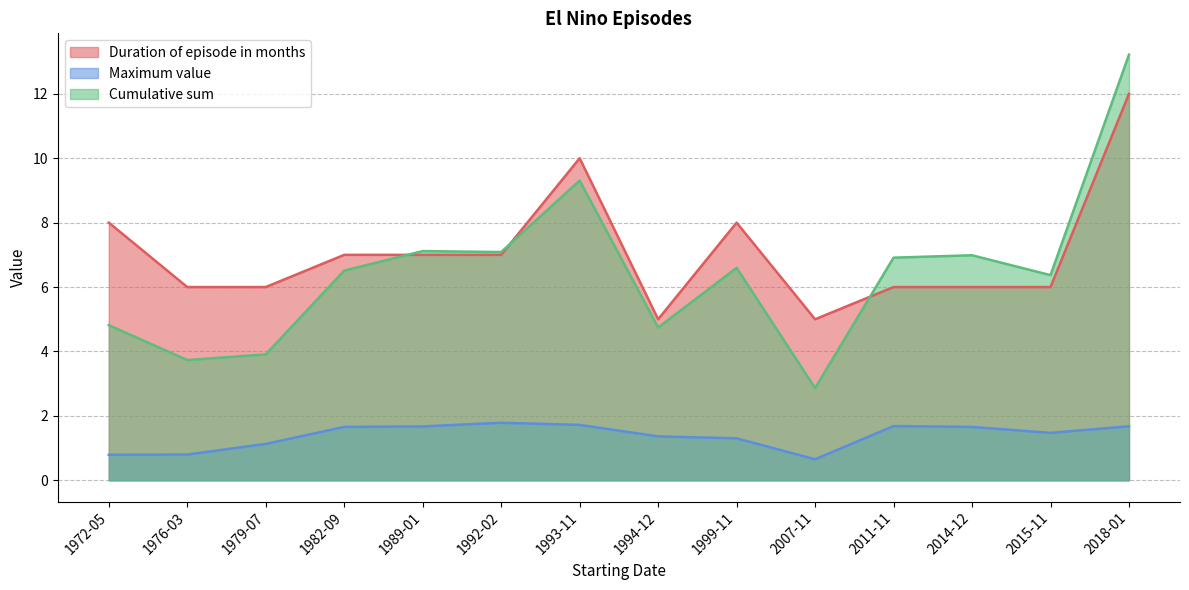

How many lines are shown in the chart?

3